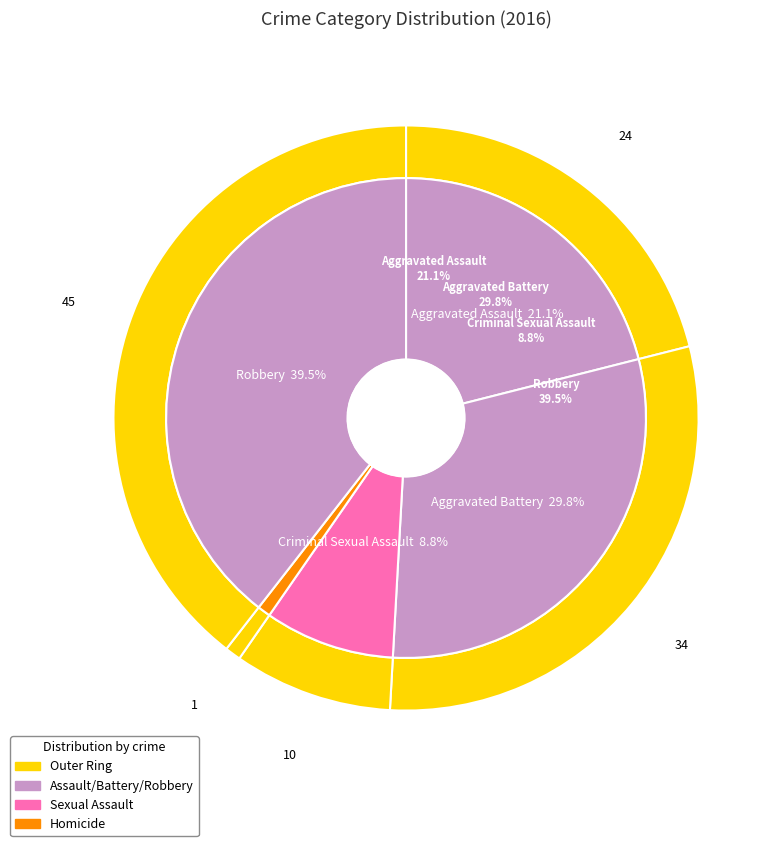

Approximately how many times larger is the value at Criminal Sexual Assault compared to Aggravated Battery?

0.3